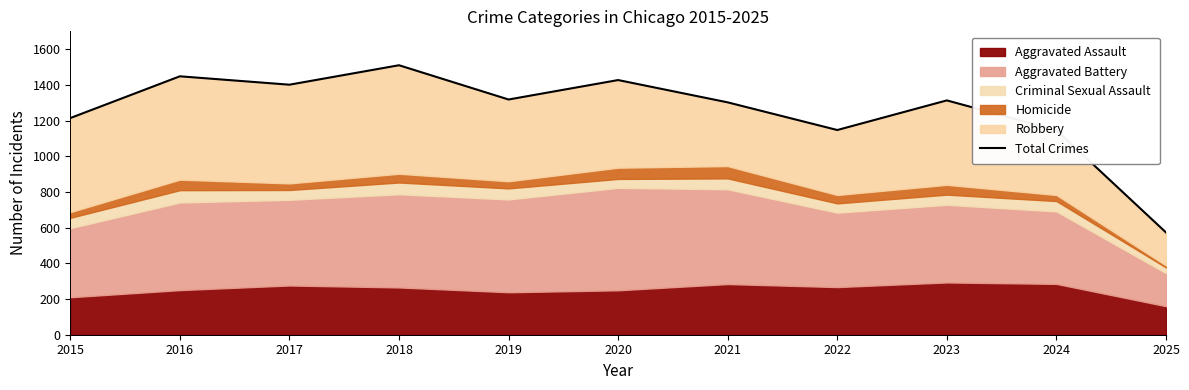

What is the average value?

1254